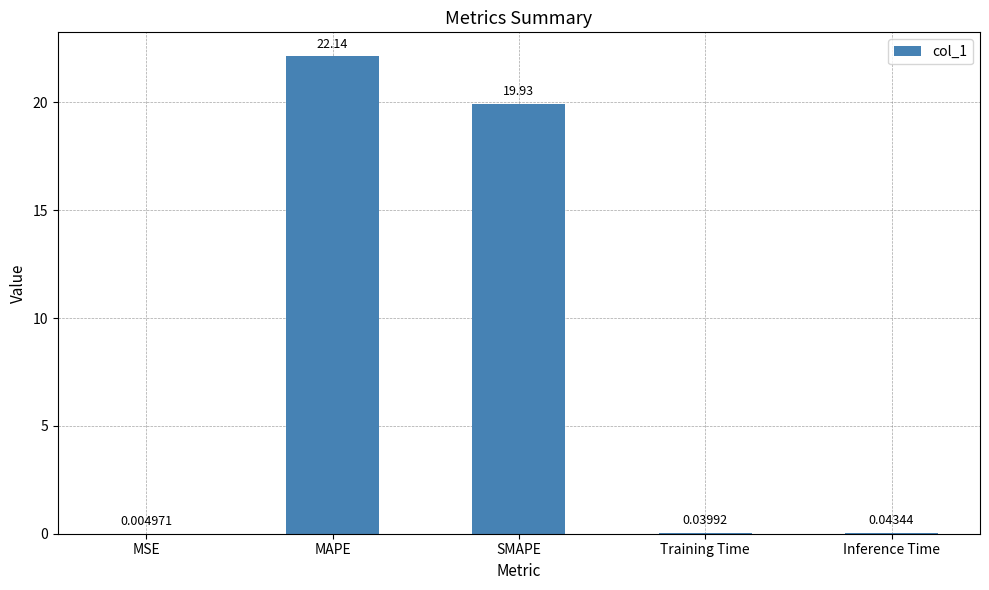

Which label corresponds to the largest value in the chart?

MAPE